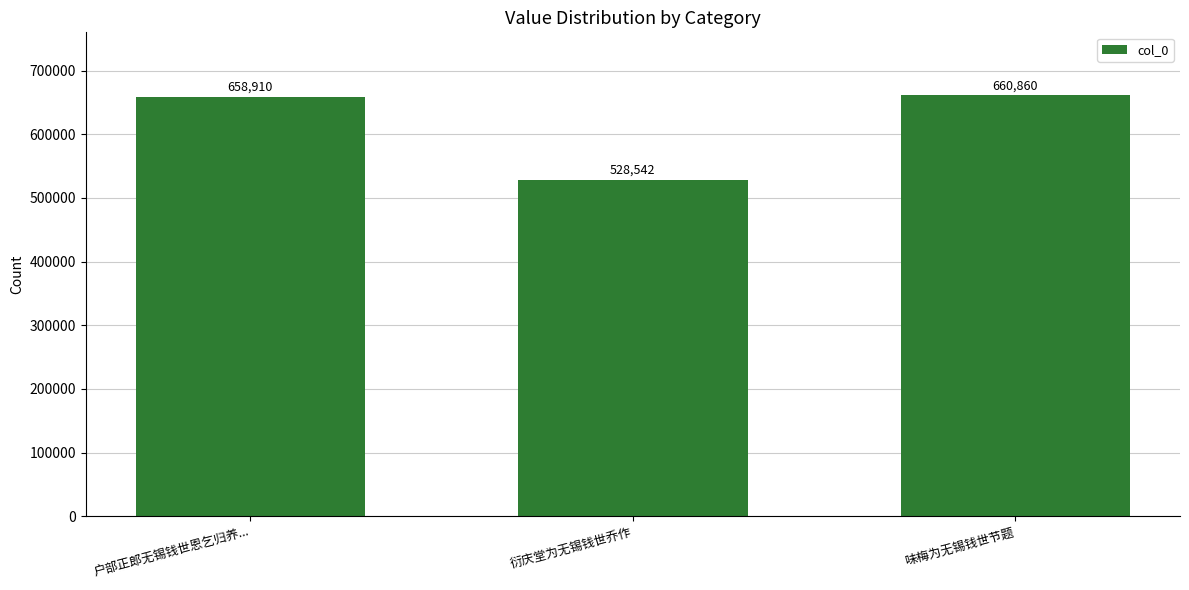

Rank the categories by value from highest to lowest.

味梅为无锡钱世节题, 户部正郎无锡钱世恩乞归养..., 衍庆堂为无锡钱世乔作